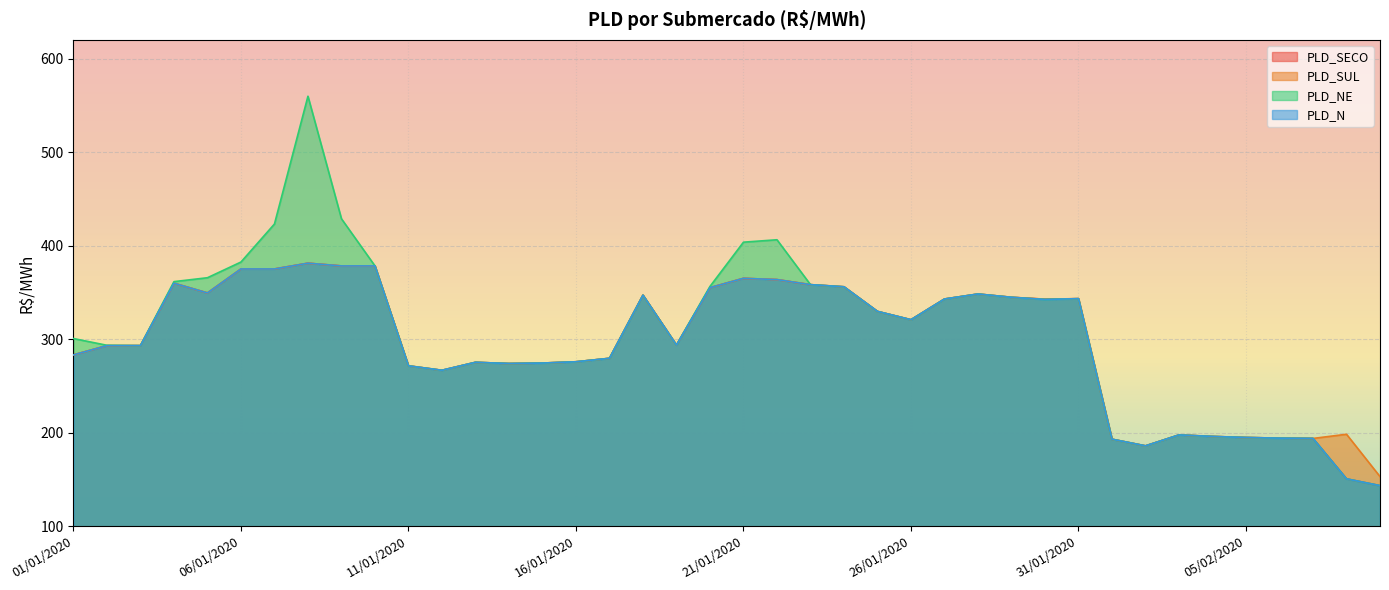

In PLD_N, how many points are lower than both neighbors (excluding endpoints)?

9